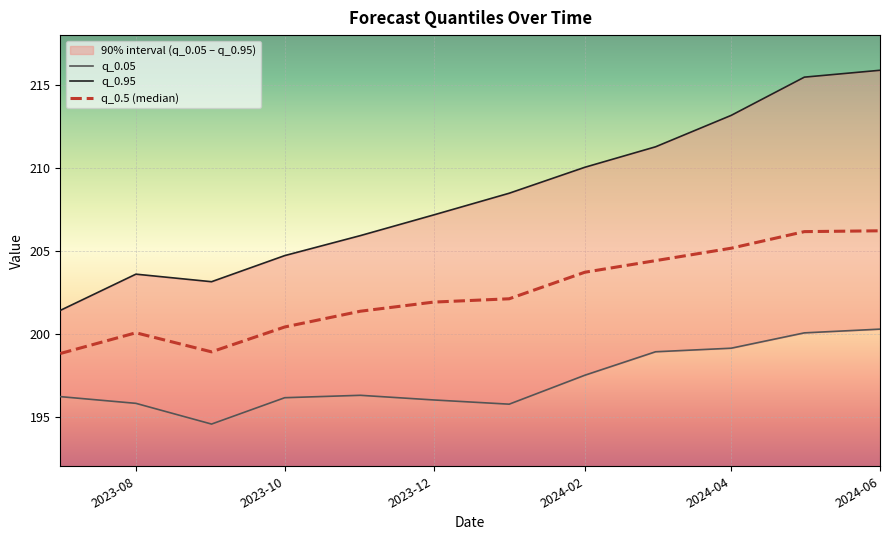

List the series in order of their peak value, lowest first.

q_0.05, q_0.5 (median), q_0.95